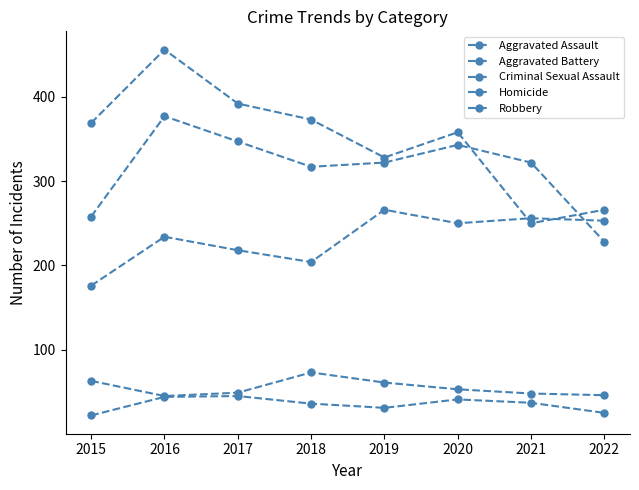

Reading right to left, what are all the values shown in this chart?

Aggravated Assault: 253	256	250	266	204	218	234	176
Aggravated Battery: 228	322	343	322	317	347	377	258
Criminal Sexual Assault: 46	48	53	61	73	49	45	63
Homicide: 25	37	41	31	36	45	44	22
Robbery: 266	250	358	328	373	392	456	369